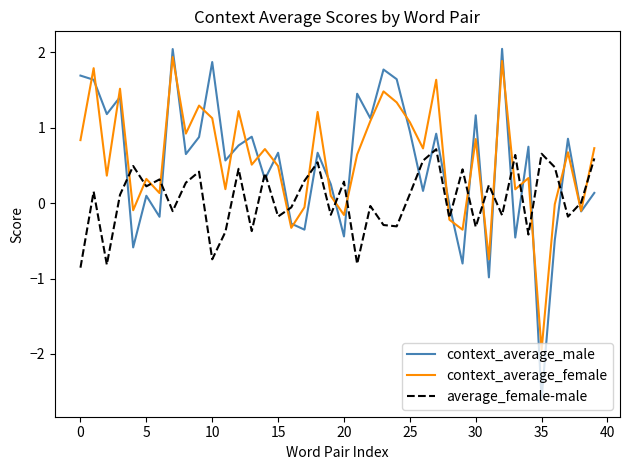

Which series has the largest range (max minus min)?

context_average_male